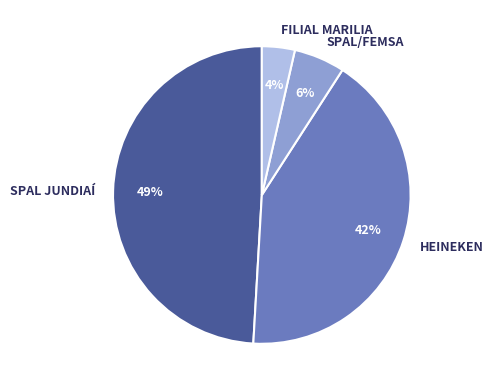

Between FILIAL MARILIA and HEINEKEN, which is larger?

HEINEKEN